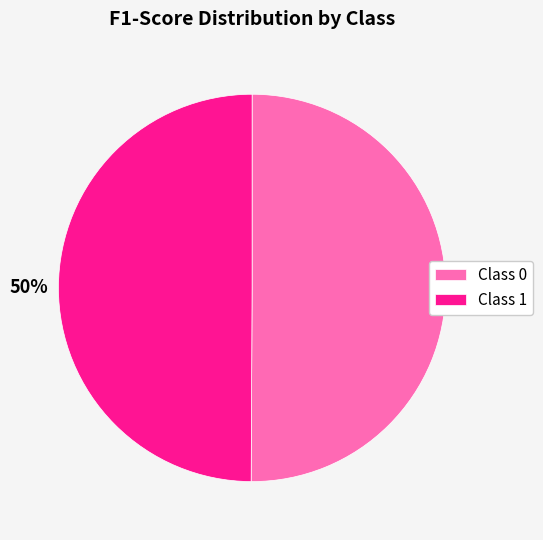

To the nearest percent, what portion does Class 0 represent?

50%